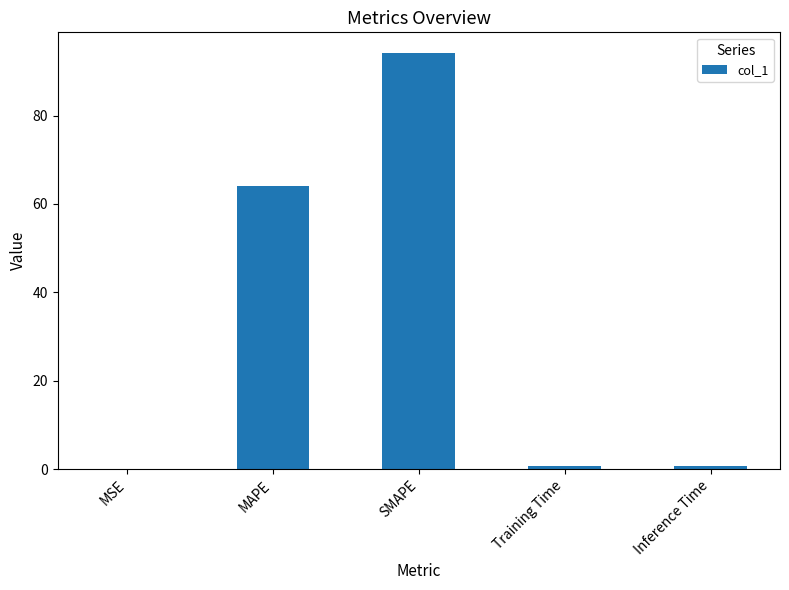

Is it true that the value at MAPE is 64.0?

True